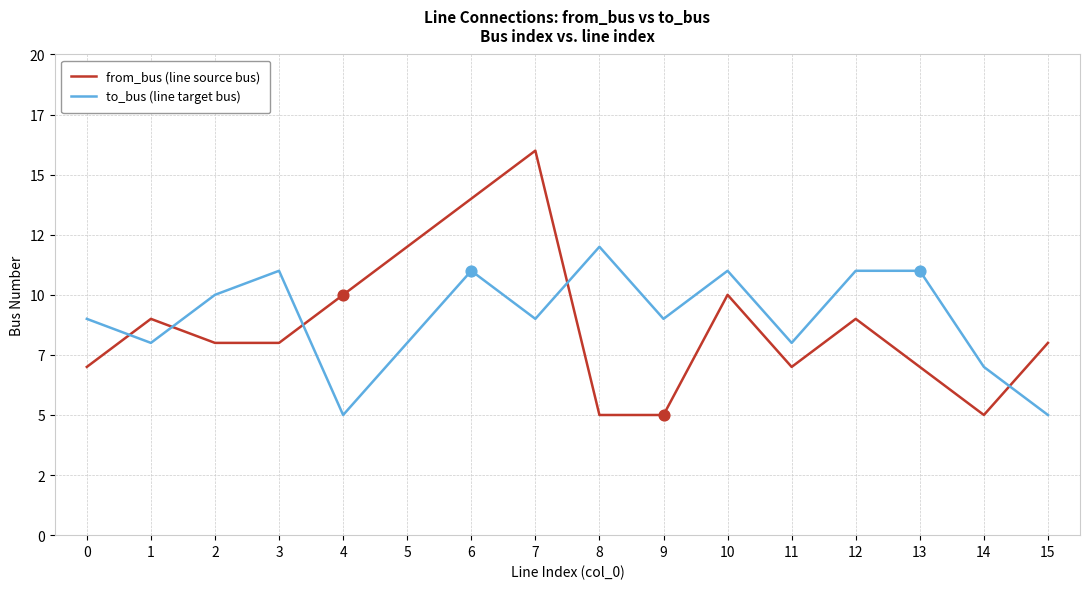

What is the total value across all series at 14?

12